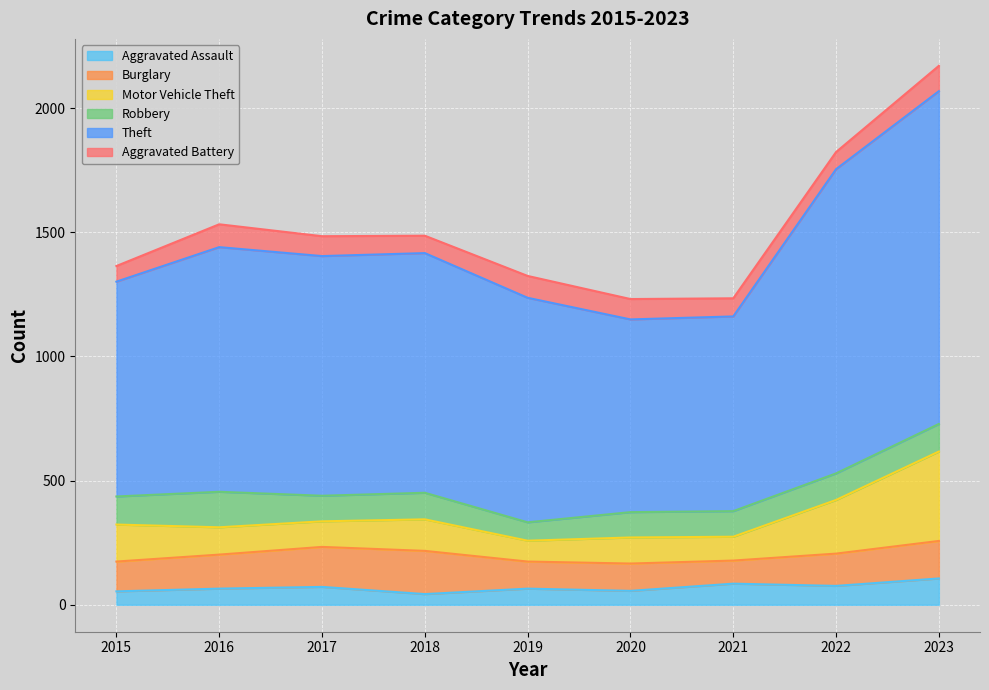

The Aggravated Battery series shows 143 at 2019. True or false?

False